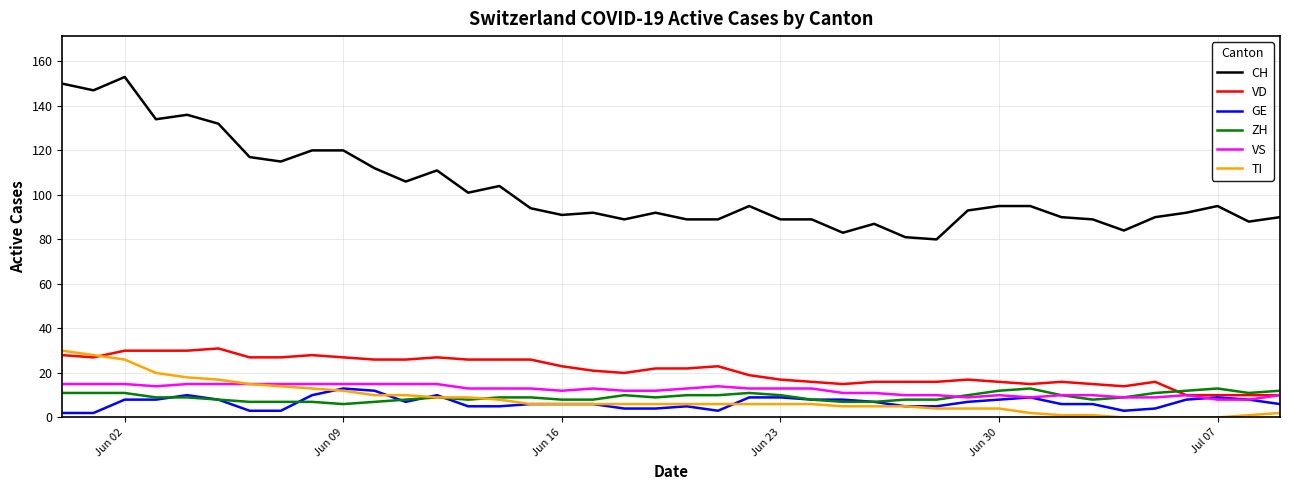

Which series has the largest total across all categories?

CH